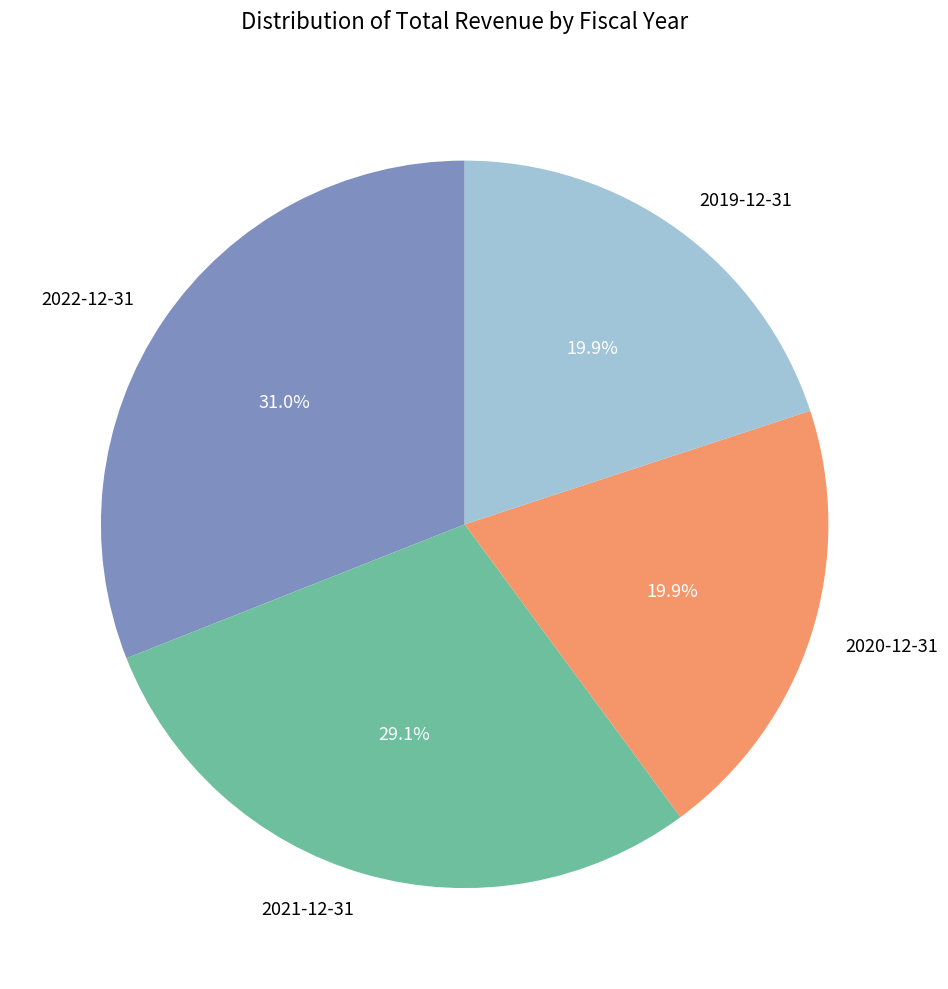

Count the number of slices in the pie.

4